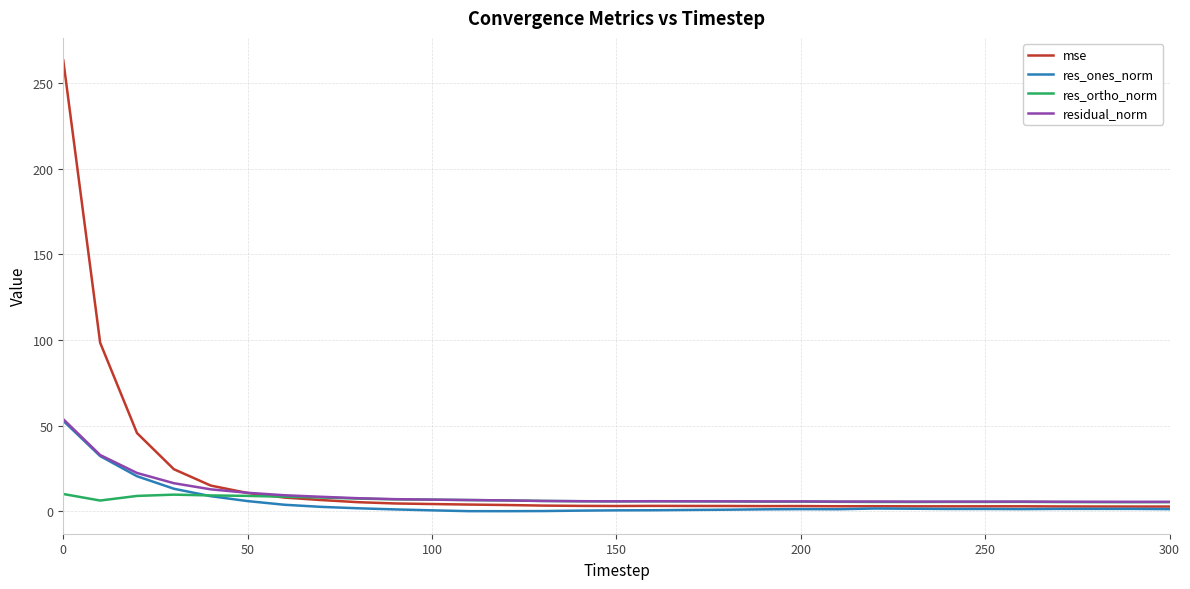

What is the greatest value displayed?

263.0